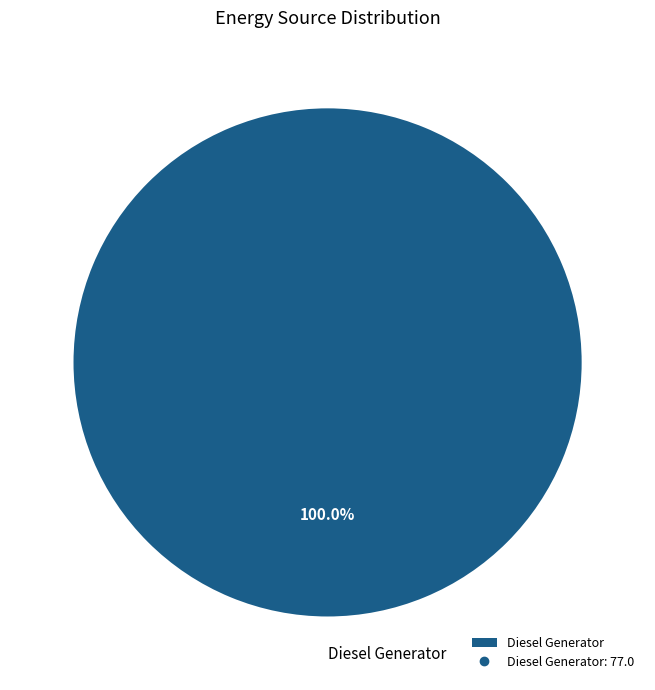

Rank the categories by value from highest to lowest.

Diesel Generator